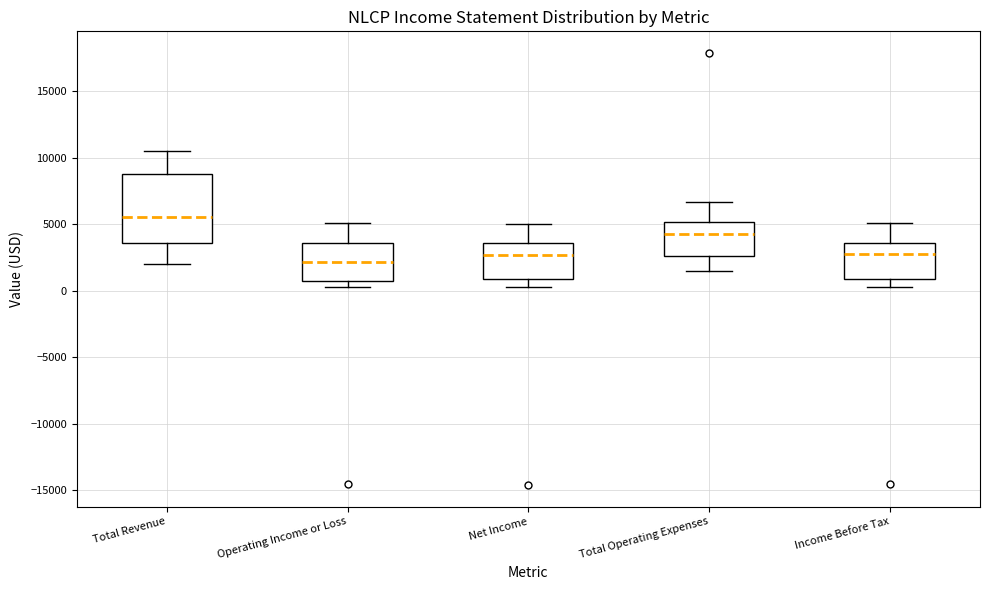

Reading left to right, read every box against the y-axis: the position of its median line, the range the box covers, and the ends of its whiskers. The values are not printed on the chart, so give them approximately, as read against the axis.

Total Revenue: median 5500, box 3500 to 9000, whiskers 2000 to 10500
Operating Income or Loss: median 2000, box 1000 to 3500, whiskers 500 to 5000
Net Income: median 2500, box 1000 to 3500, whiskers 500 to 5000
Total Operating Expenses: median 4500, box 2500 to 5000, whiskers 1500 to 6500
Income Before Tax: median 3000, box 1000 to 3500, whiskers 500 to 5000